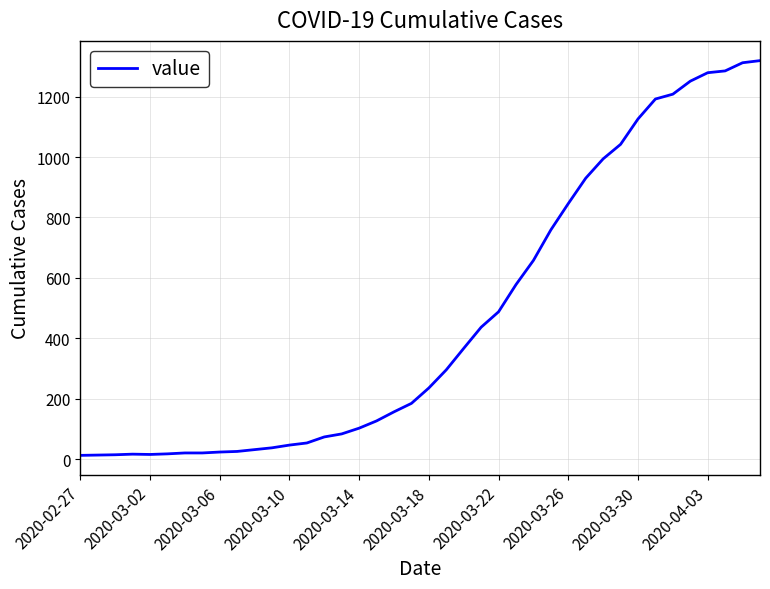

What is the maximum value shown in the chart?

1319